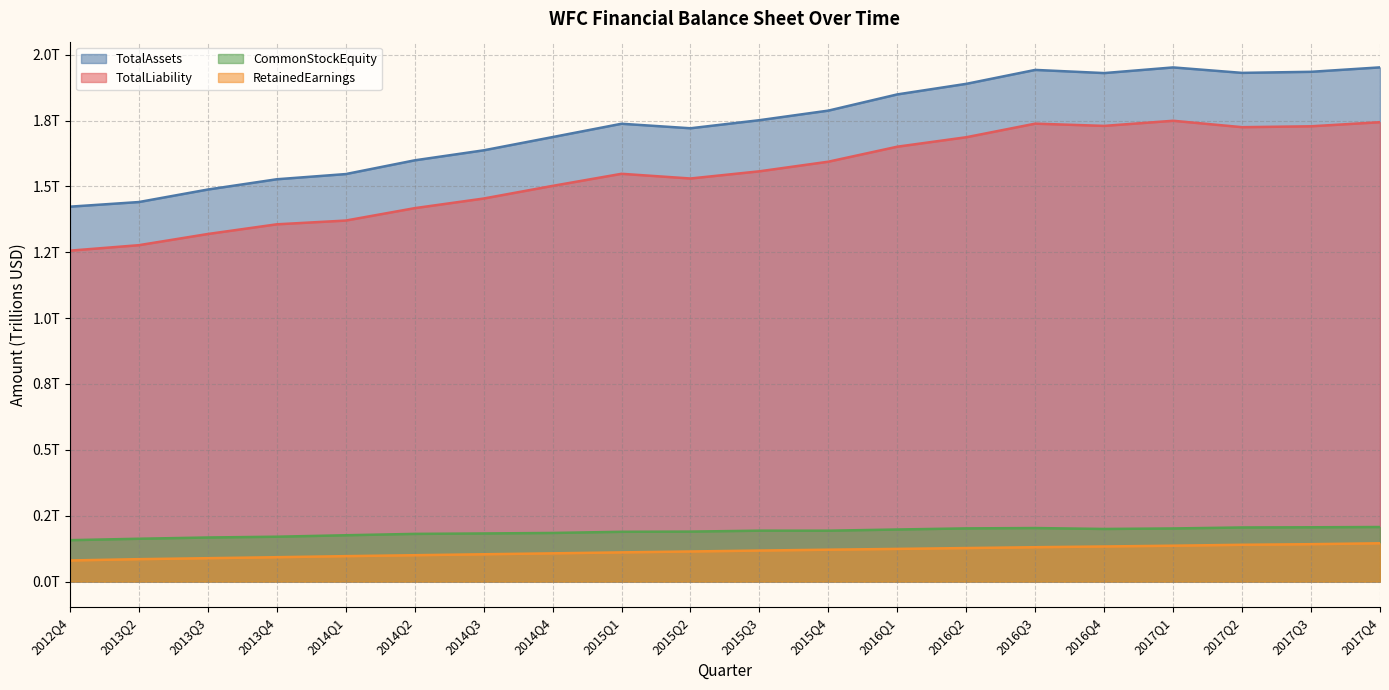

What is the difference between the second highest and minimum values in the TotalLiability series?

0.5